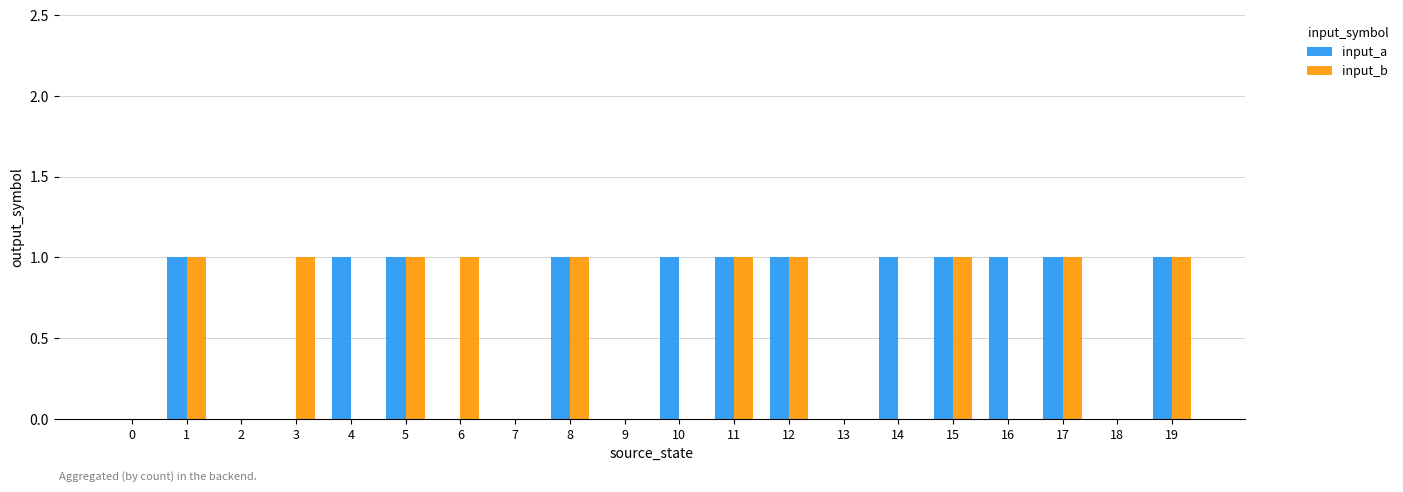

Are the bars horizontal?

No